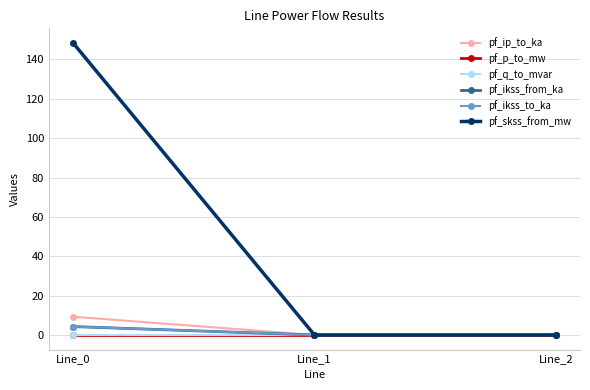

Reading left to right, what are all the values shown in this chart?

pf_ip_to_ka: 9.3	0.0	0.0
pf_p_to_mw: -0.0	0.0	0.0
pf_q_to_mvar: -0.0	-0.0	-0.0
pf_ikss_from_ka: 4.3	0.0	0.0
pf_ikss_to_ka: 4.3	0.0	0.0
pf_skss_from_mw: 148.4	0.0	0.0